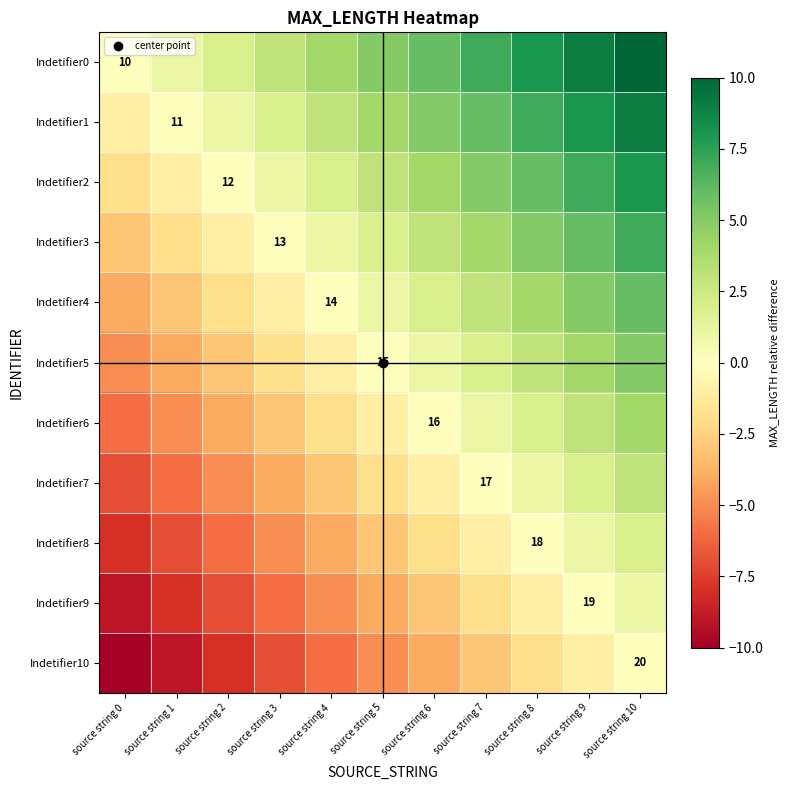

How many distinct data groups are displayed?

11